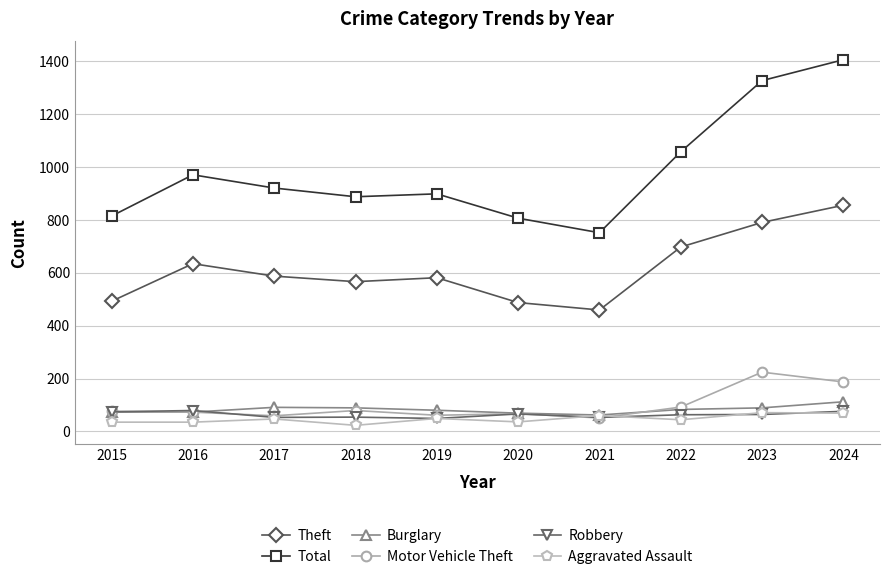

At which category does Motor Vehicle Theft reach its first local valley?

2017